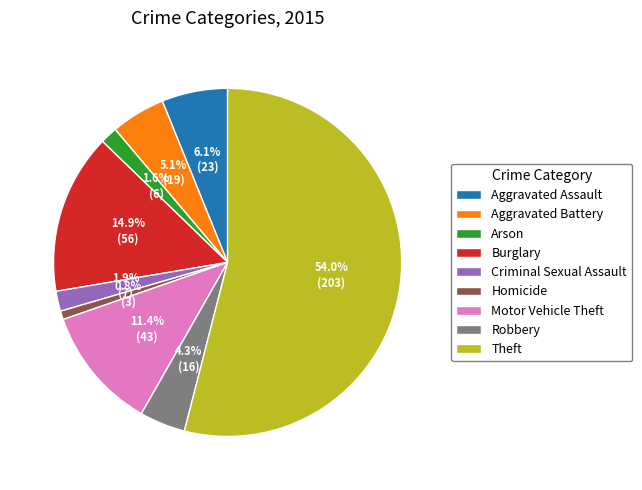

Count the number of slices in the pie.

9